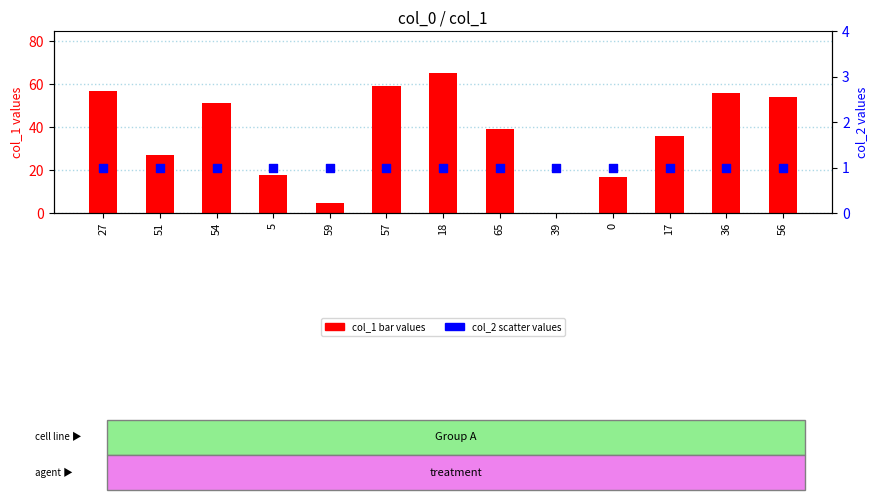

What is the total value across all series at 59?

6